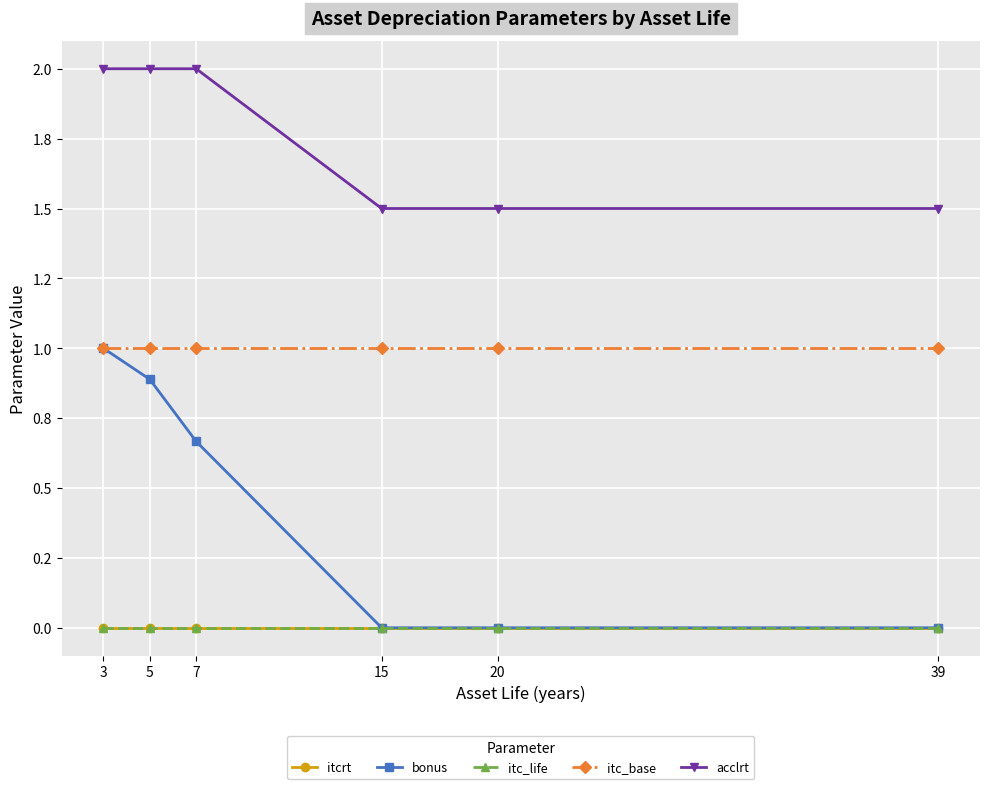

Rank the series by their maximum value, from lowest to highest.

itcrt, itc_life, bonus, itc_base, acclrt